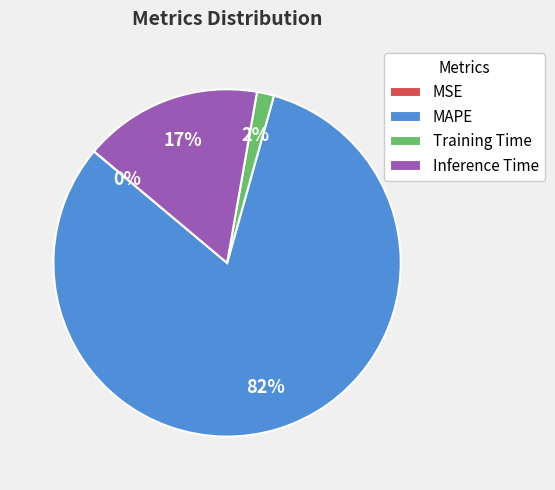

To the nearest percent, what portion does Inference Time represent?

17%